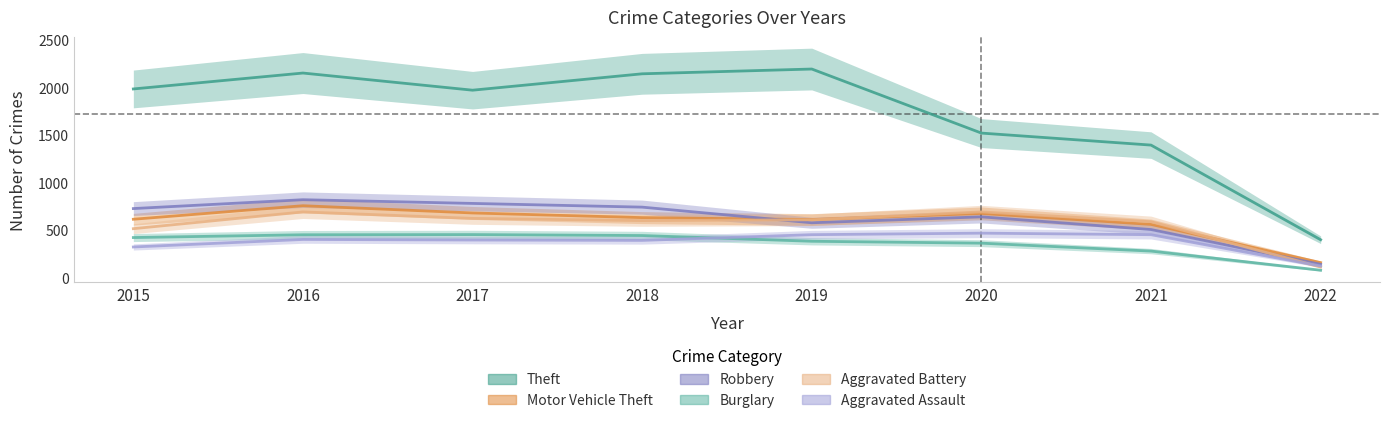

How many series are shown in this chart?

6